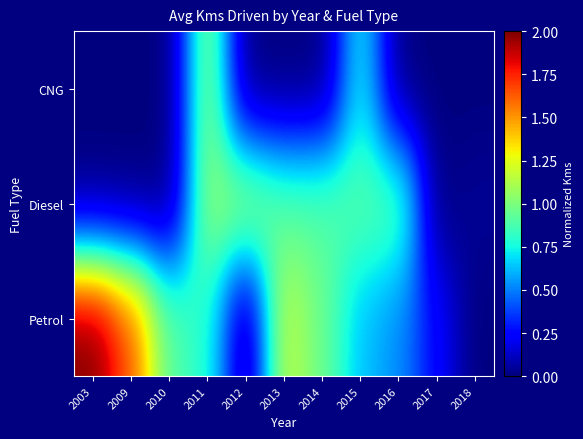

What is the total value across all series at 2009?

1.6